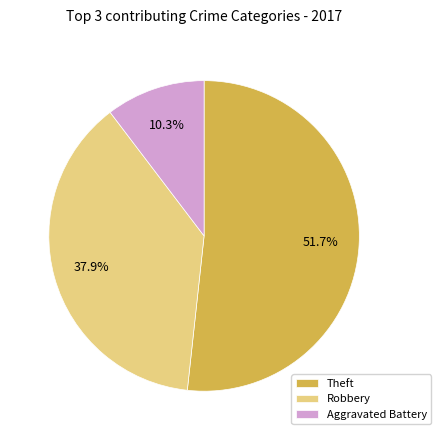

What portion of the pie excludes Aggravated Battery?

89.7%